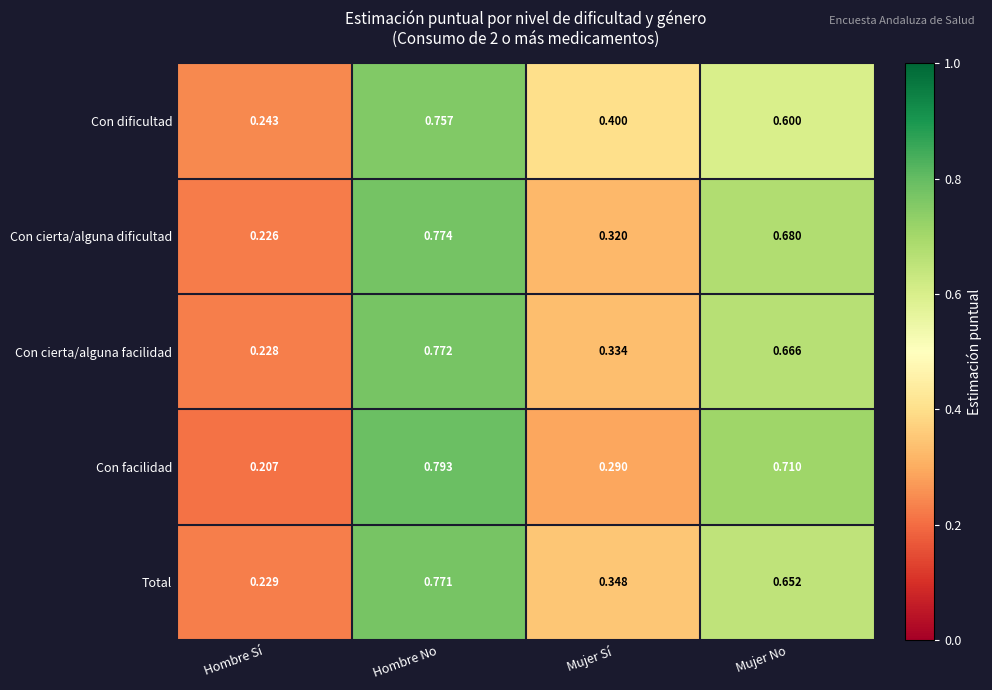

At which label is Con dificultad closest to 0?

Hombre Sí